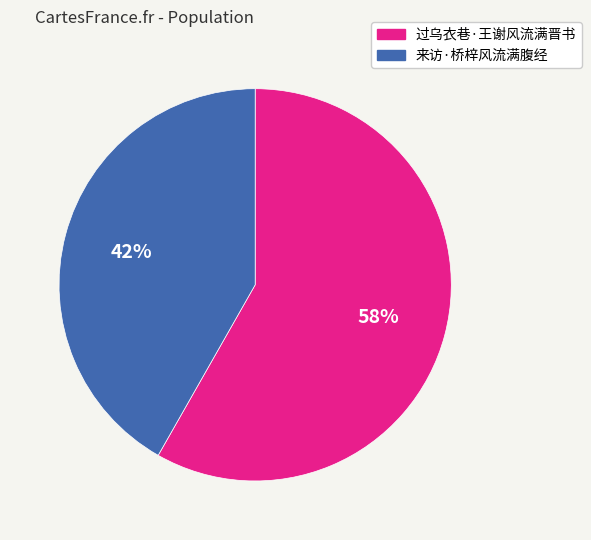

To the nearest percent, what is the difference between the 过乌衣巷·王谢风流满晋书 and 来访·桥梓风流满腹经 slice percentages?

16%